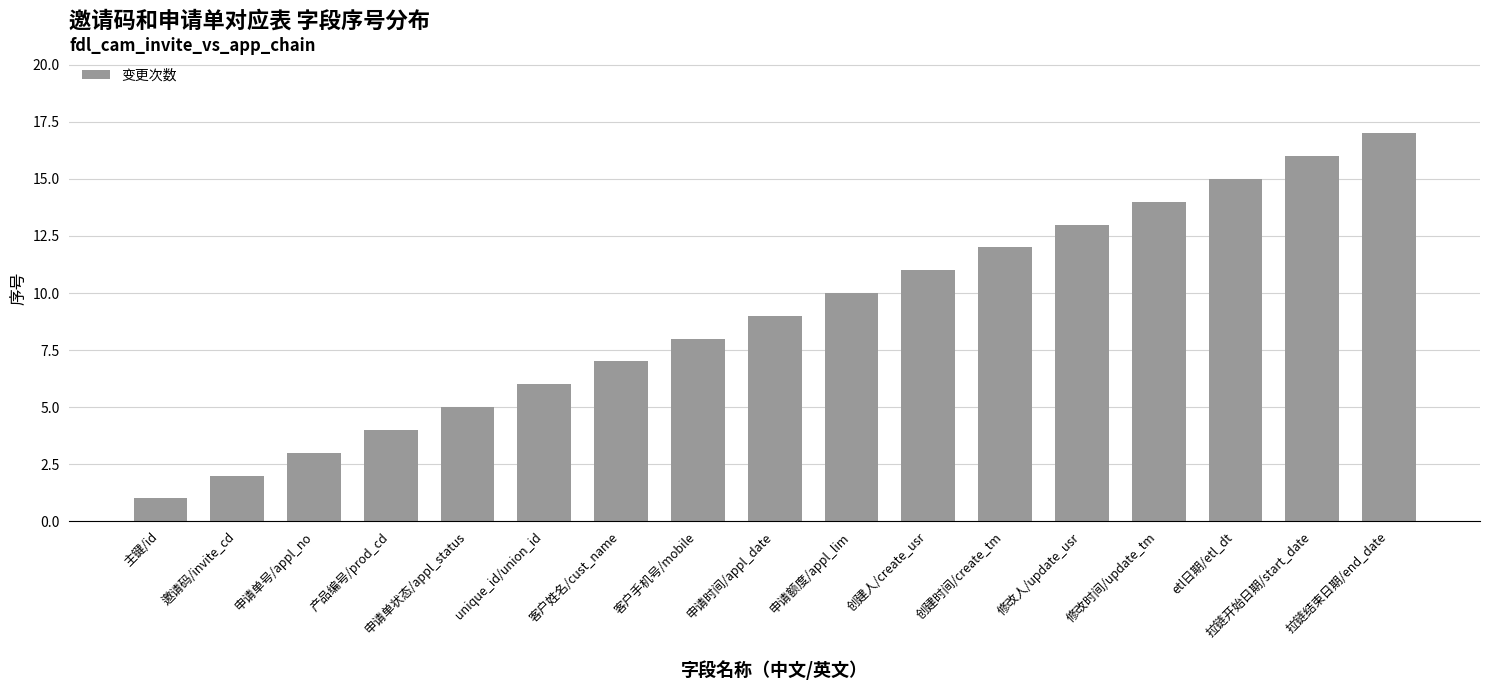

How many data points are less than 9?

8